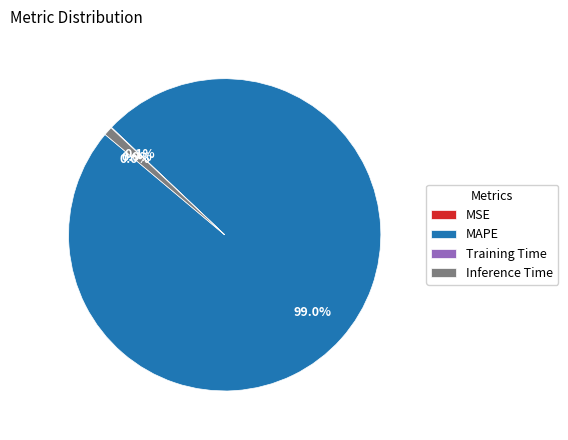

What percentage is the MAPE slice, to the nearest percent?

99%